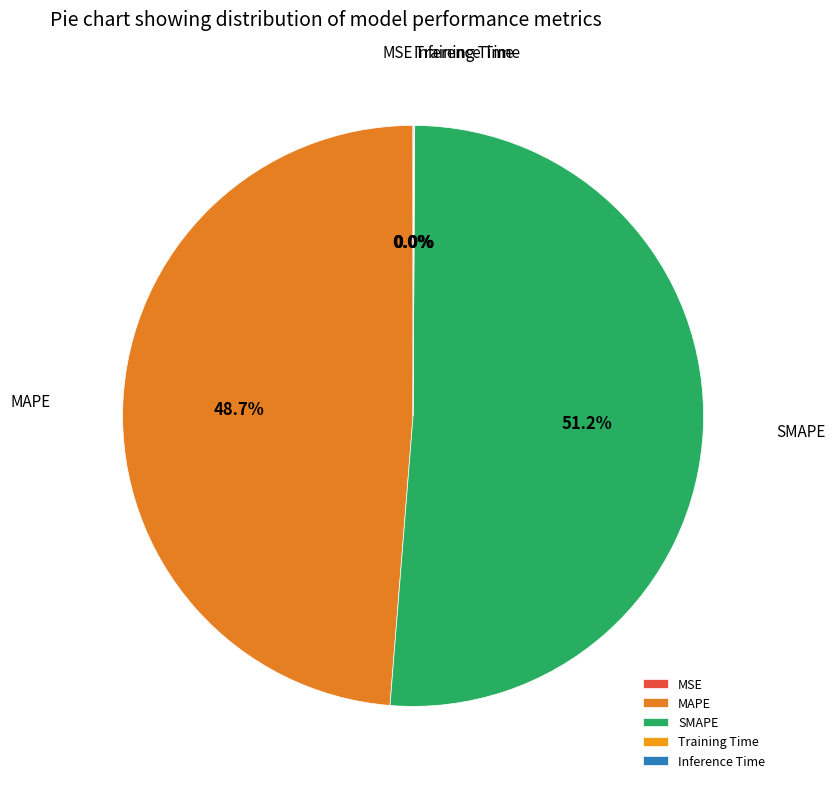

What percentage is the SMAPE slice, to the nearest percent?

51%